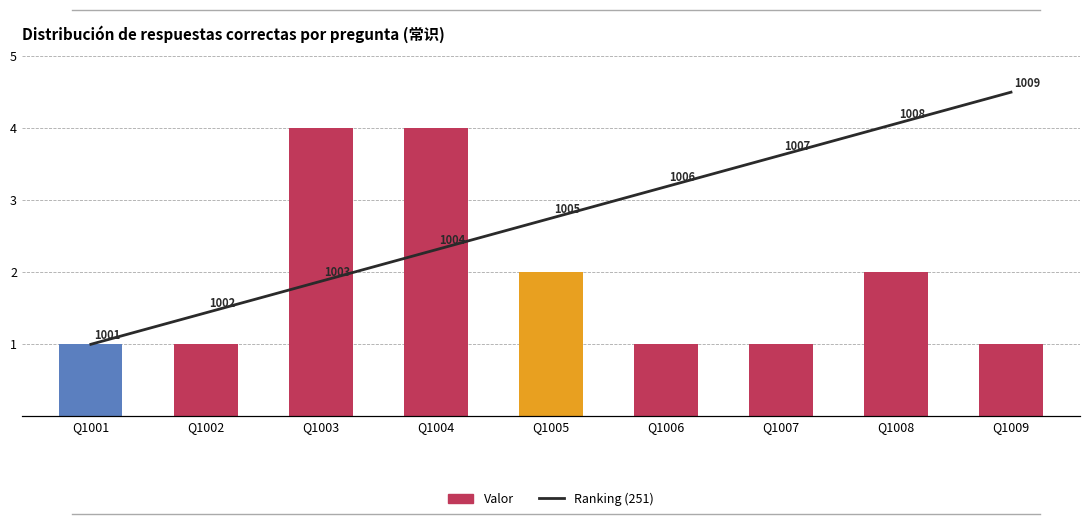

What is the spread (max minus min) of values at Q1002?

0.4